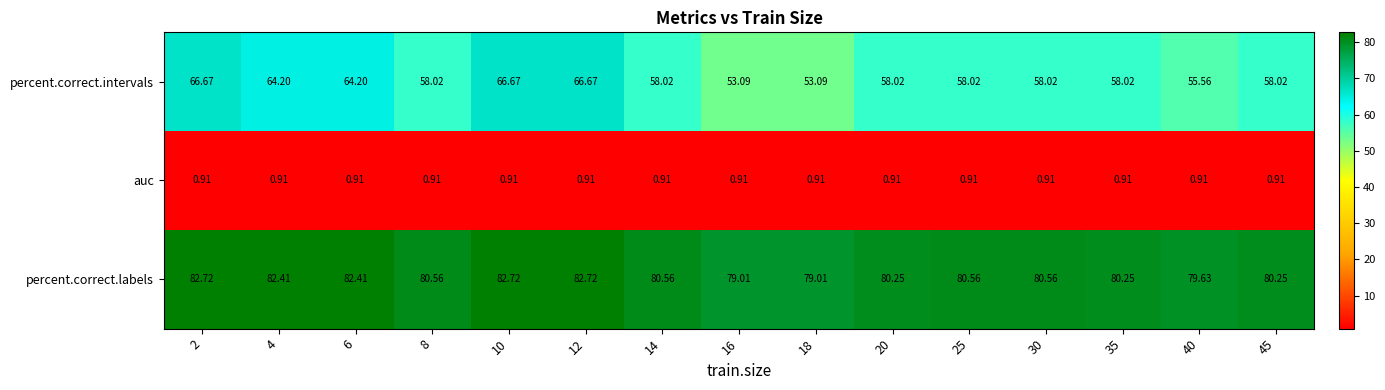

List the series in order of their overall mean, highest first.

percent.correct.labels, percent.correct.intervals, auc